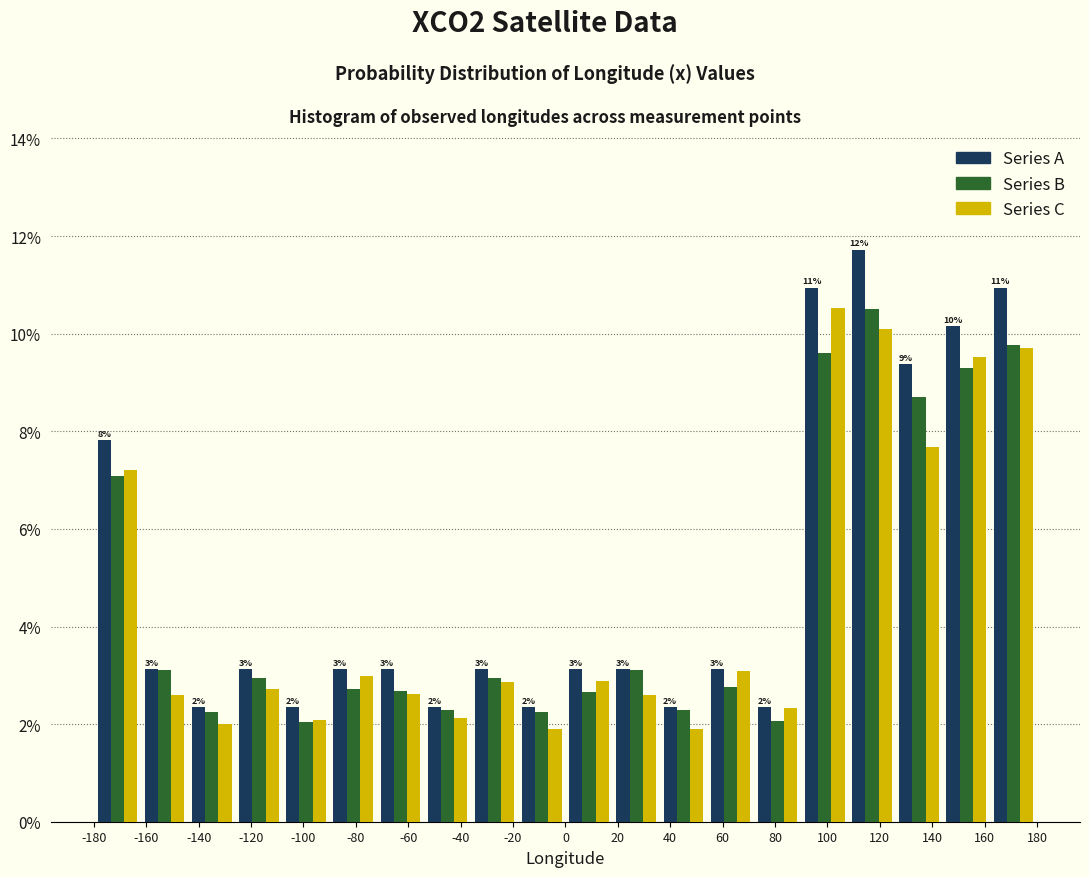

In the Series A series, which range on the x-axis has the tallest bar?

108 to 126